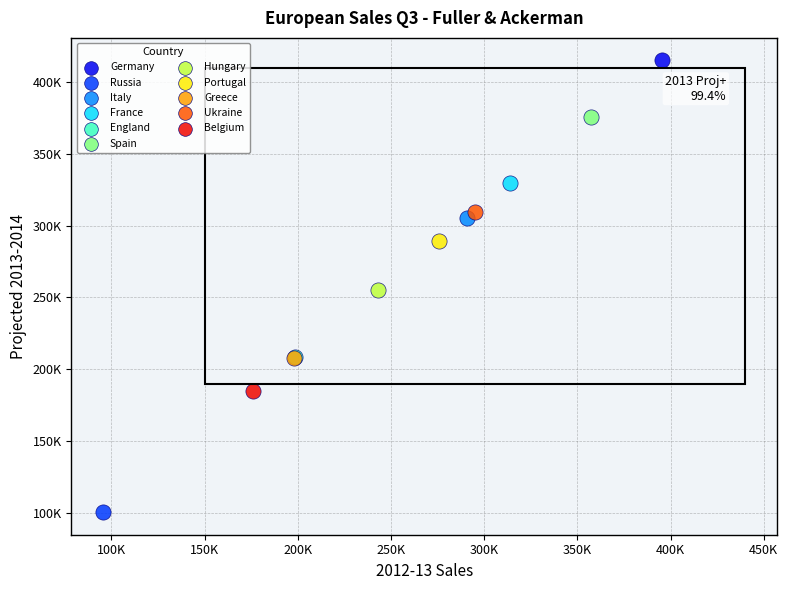

Which series contains the highest Y value?

Germany